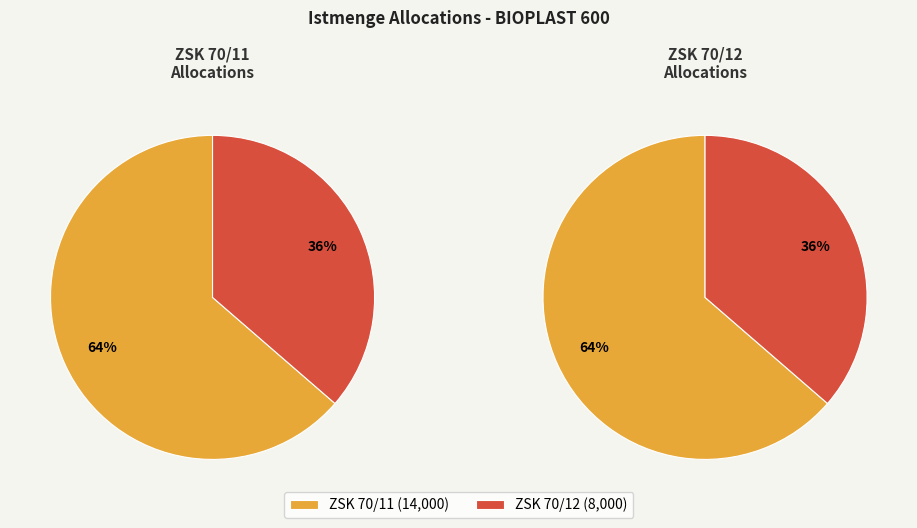

To the nearest percent, what portion does ZSK 70/11 represent?

64%